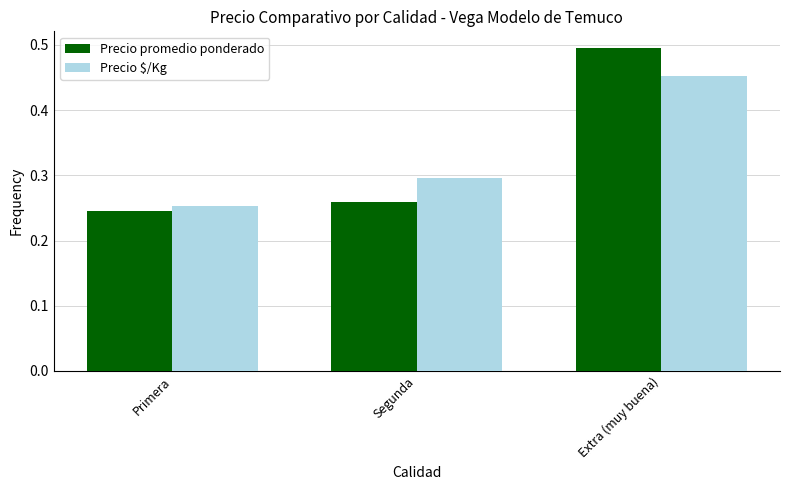

Is the value of Precio $/Kg at Extra (muy buena) greater than the value of Precio promedio ponderado at Primera?

Yes